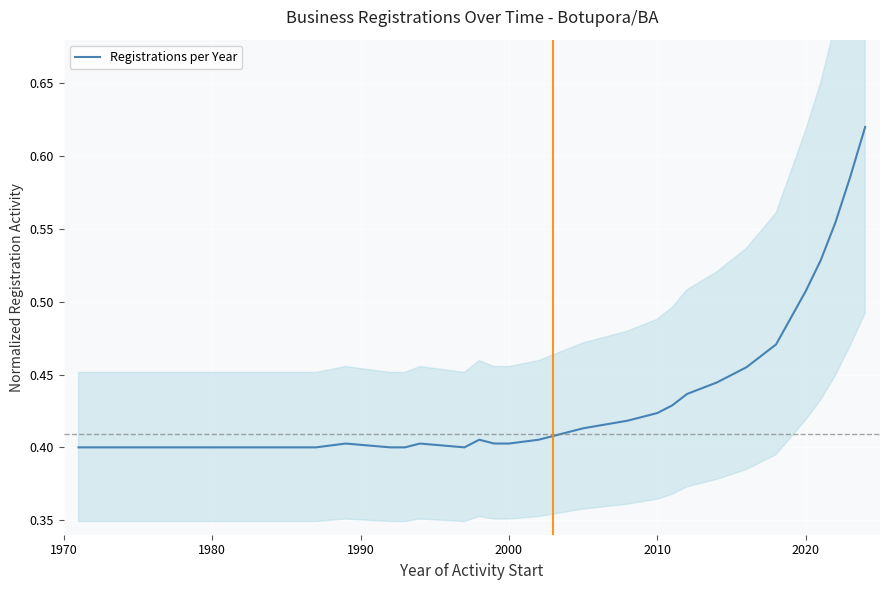

How many lines are shown in the chart?

1